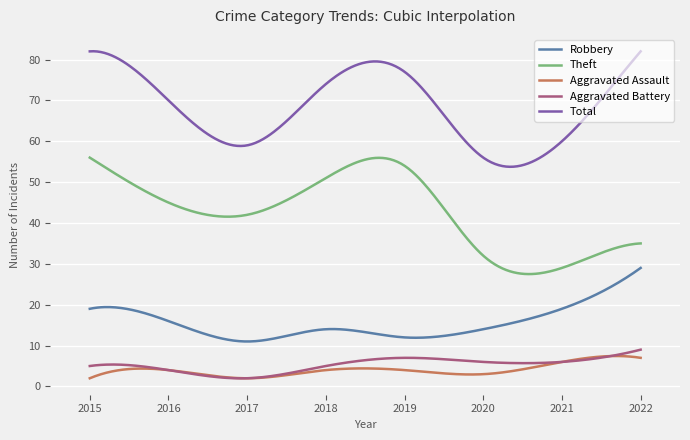

Does the chart have visible grid lines?

Yes